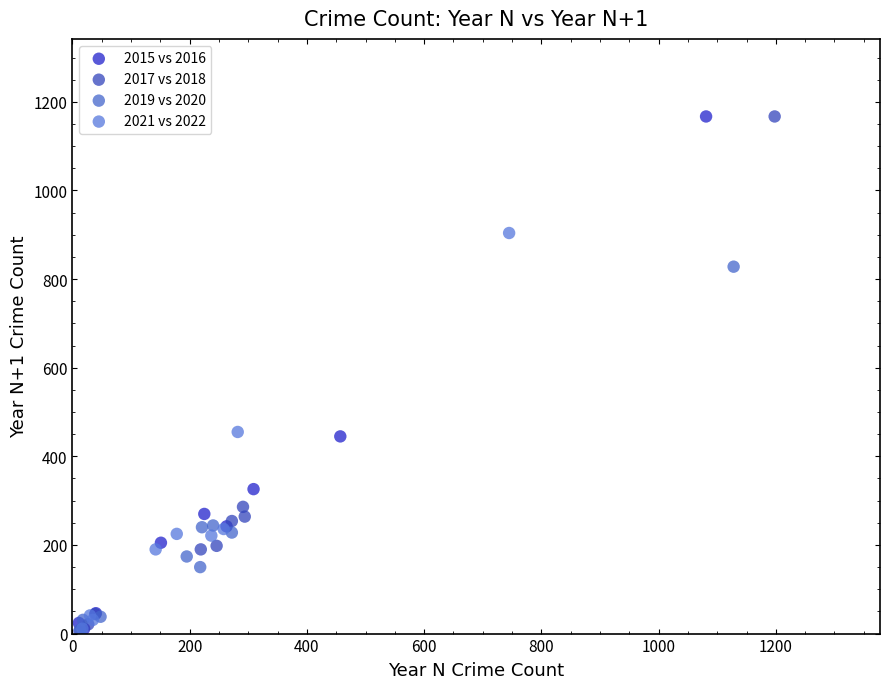

Which series has the widest spread of Y values?

2017 vs 2018